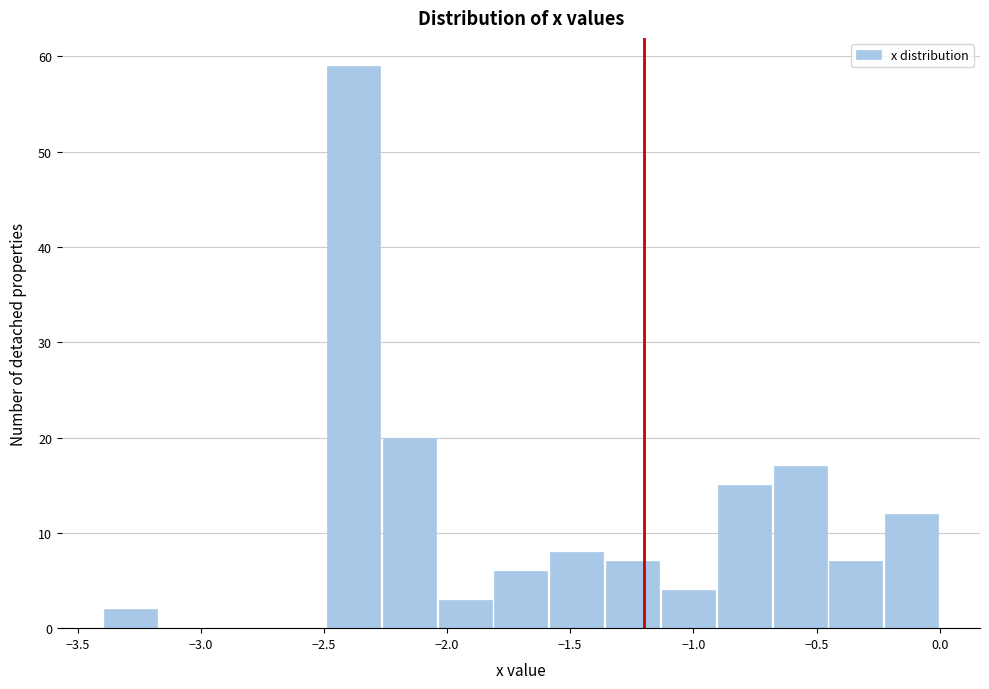

How tall is the bar that spans -0.45 to -0.25 on the x-axis? Neither the bar edges nor the heights are printed on the chart, so give them approximately, as read against the axes.

7